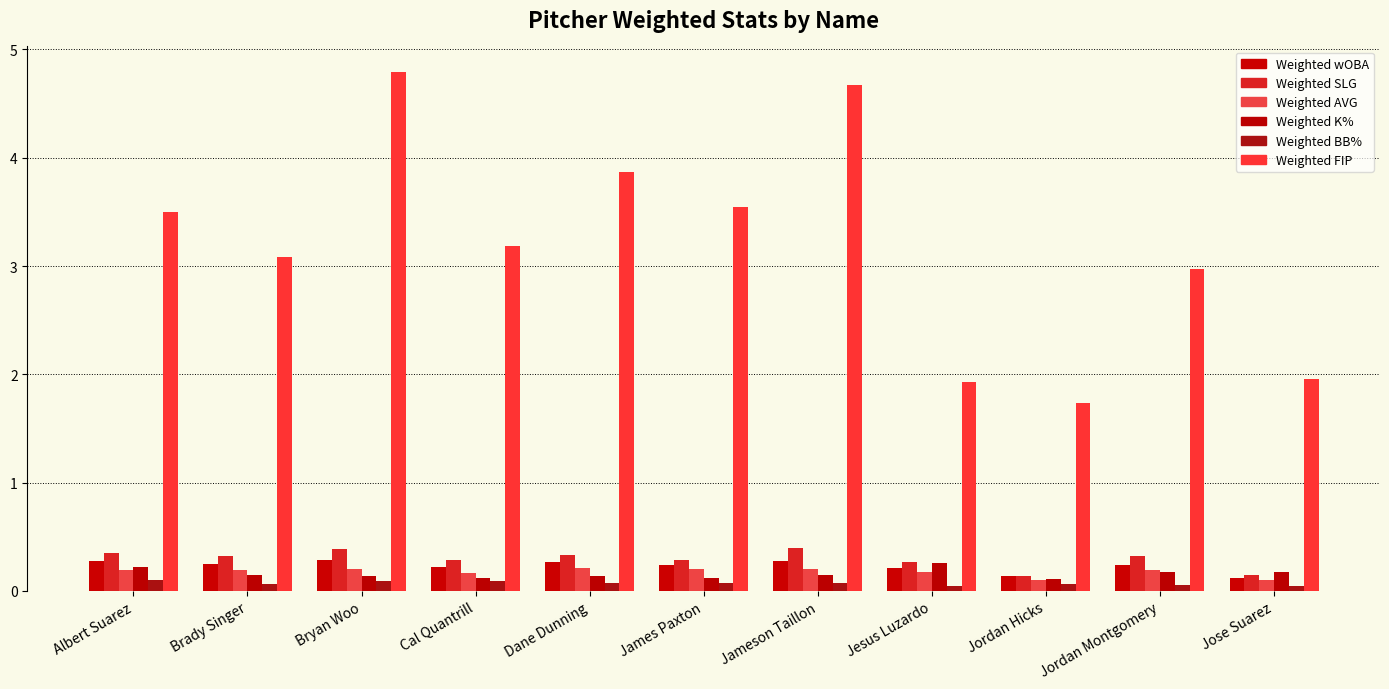

Count the number of data series in this chart.

6